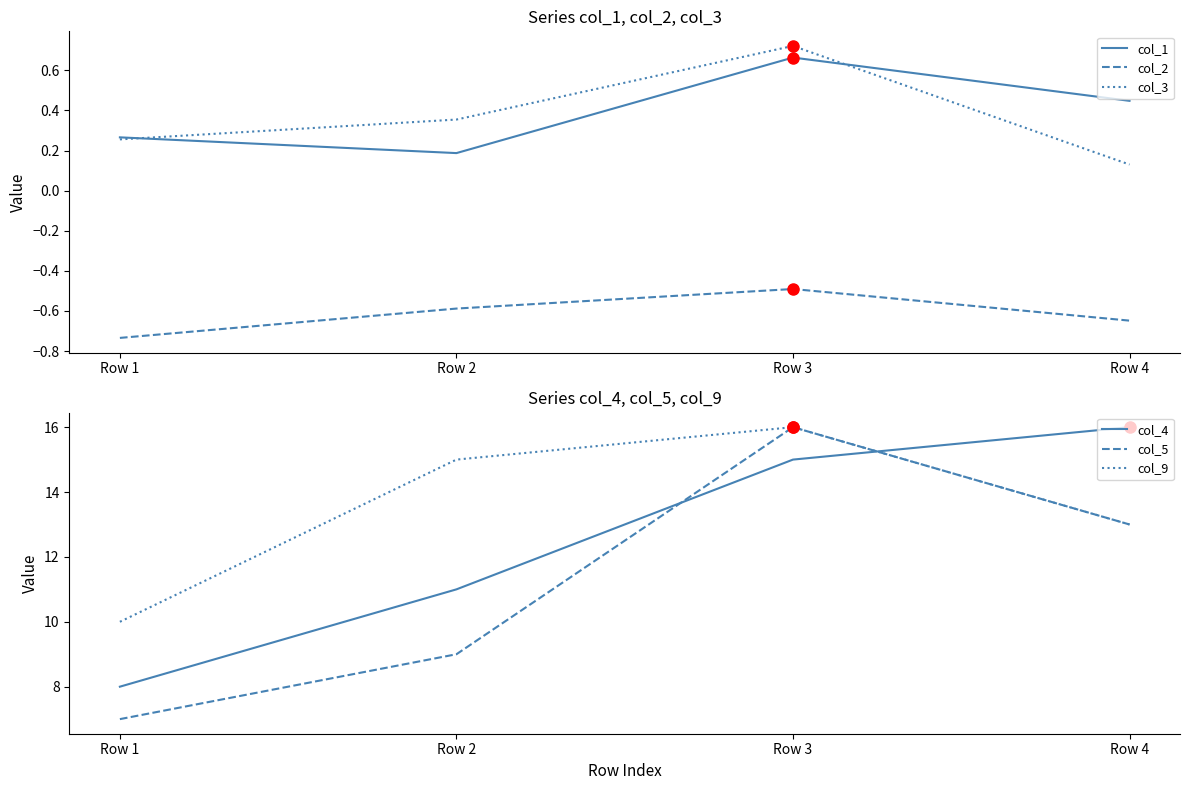

What is the difference between the col_5 values at Row 3 and Row 4?

3